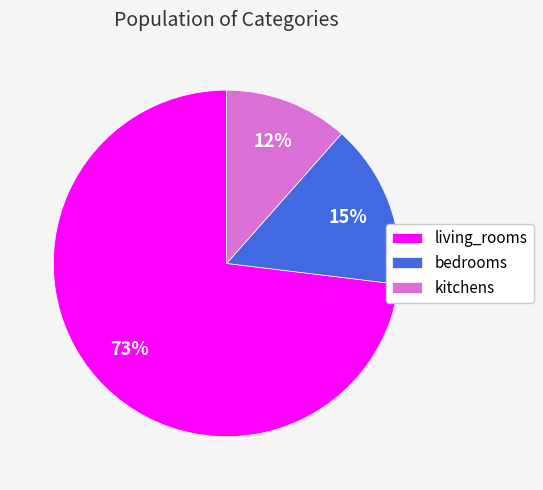

Between kitchens and living_rooms, which is larger?

living_rooms